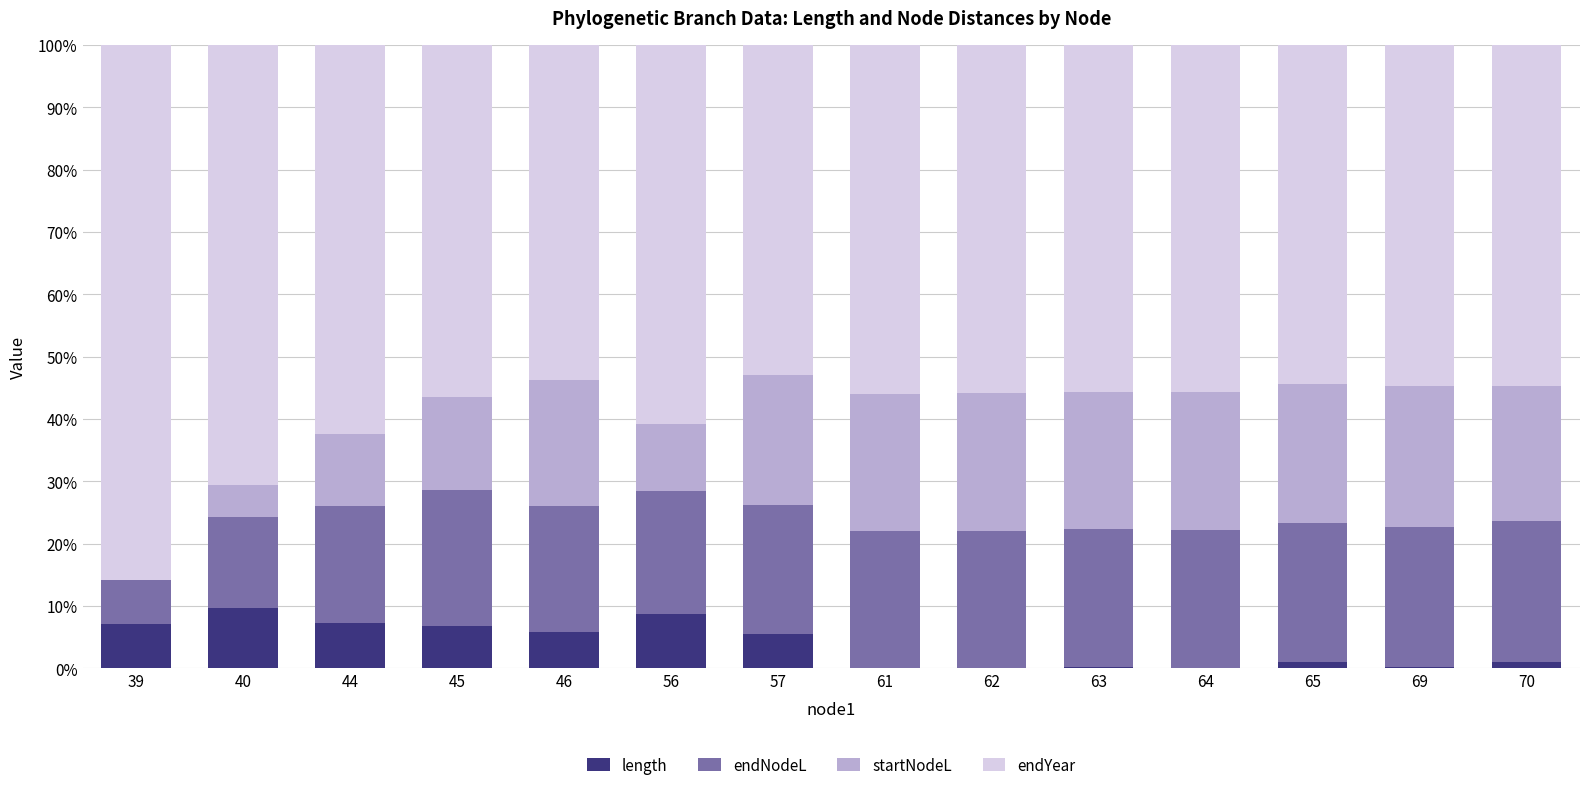

What is the total value across all series at 40?

100.0